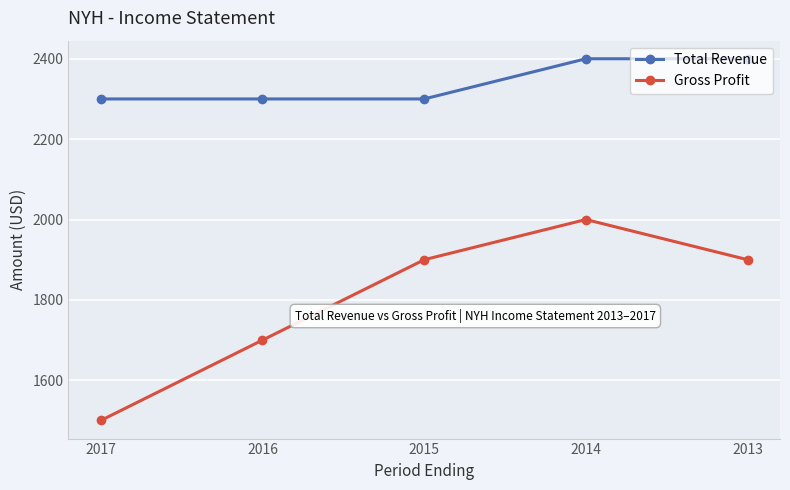

Rank the series at 2017 from lowest to highest value.

Gross Profit, Total Revenue